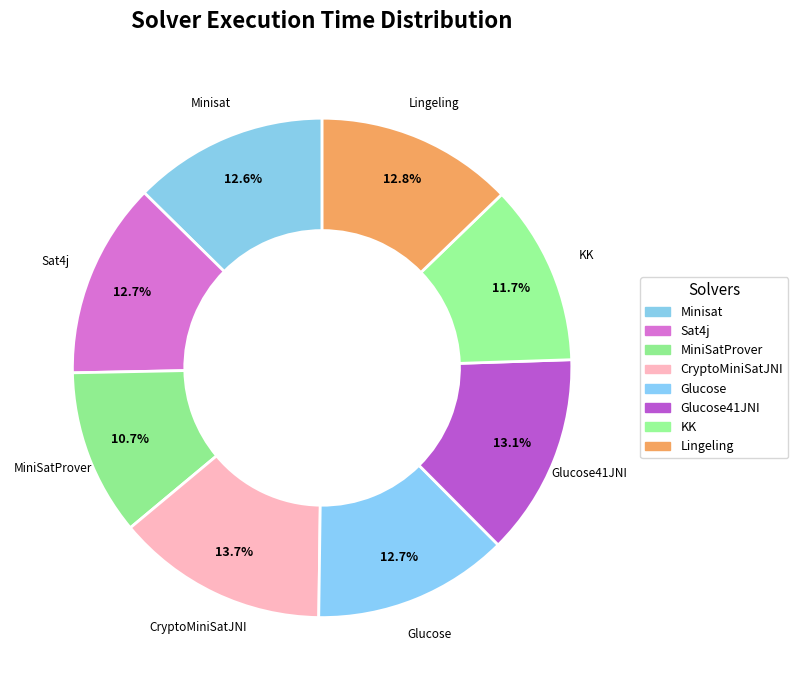

What is the ratio of the value at Lingeling to the value at MiniSatProver?

1.2